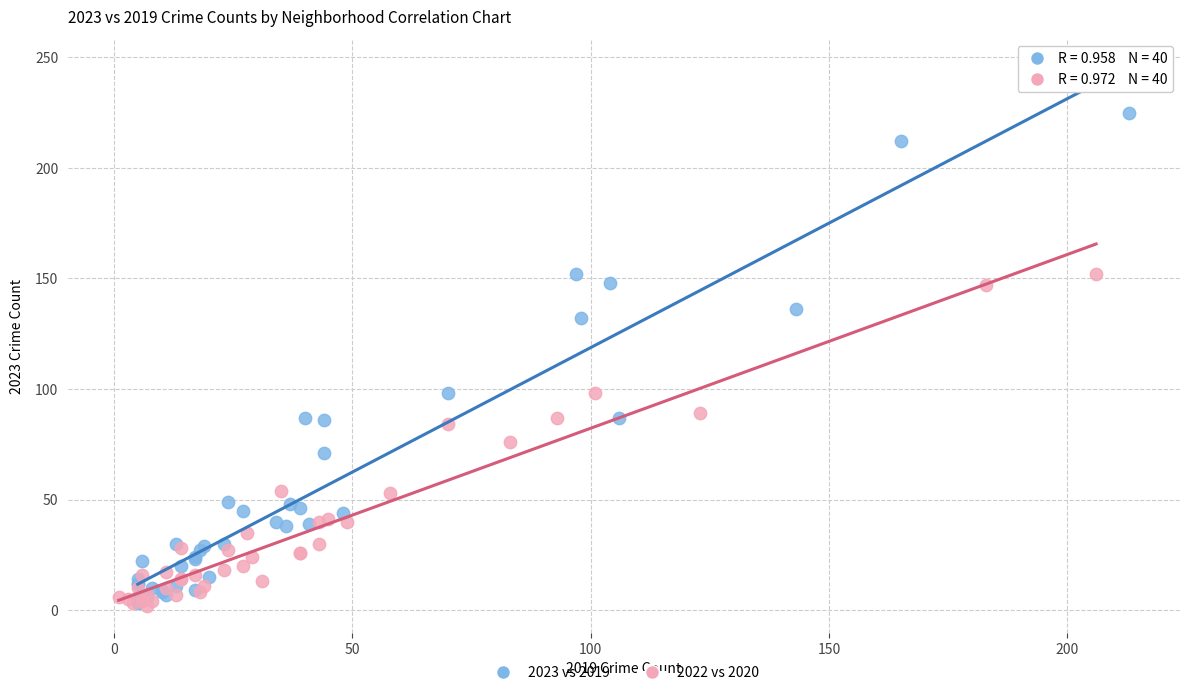

Which series has the largest Y range (max minus min)?

2023 vs 2019